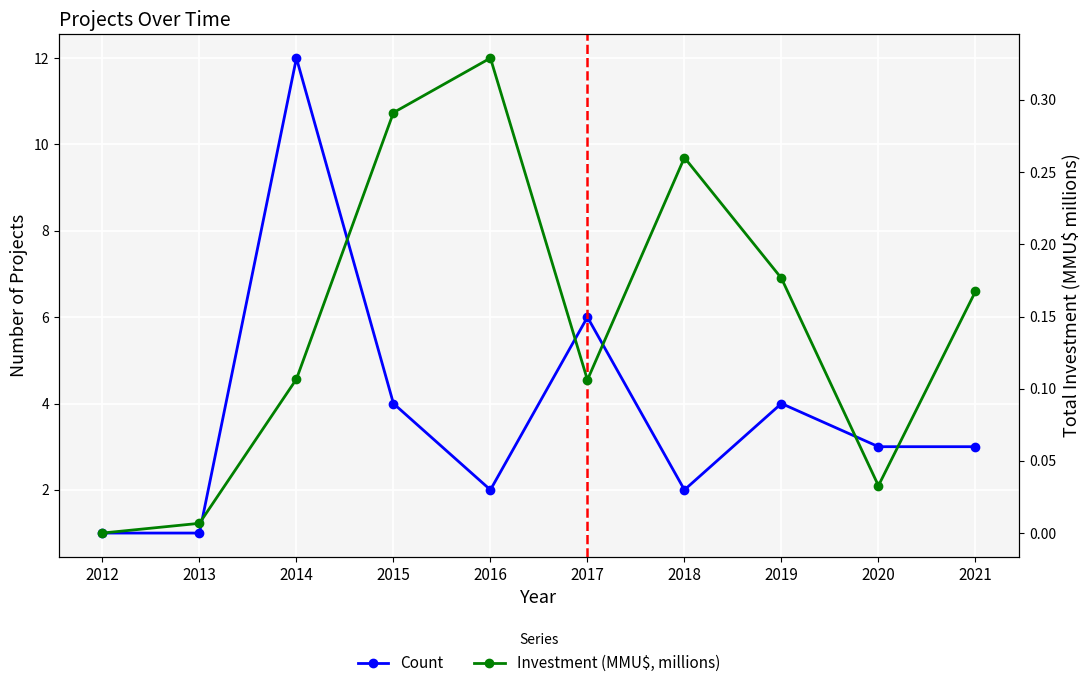

What is the difference between the Investment (MMU$, millions) values at 2015 and 2013?

0.3